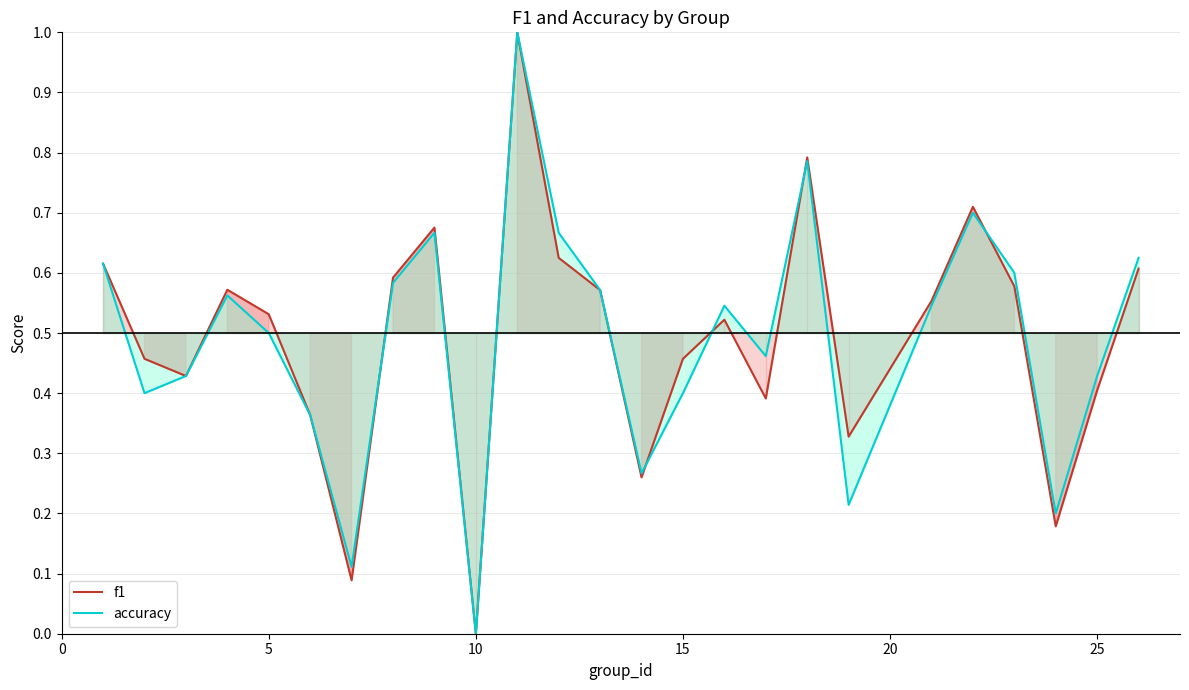

True or false: accuracy and f1 intersect in this chart.

True